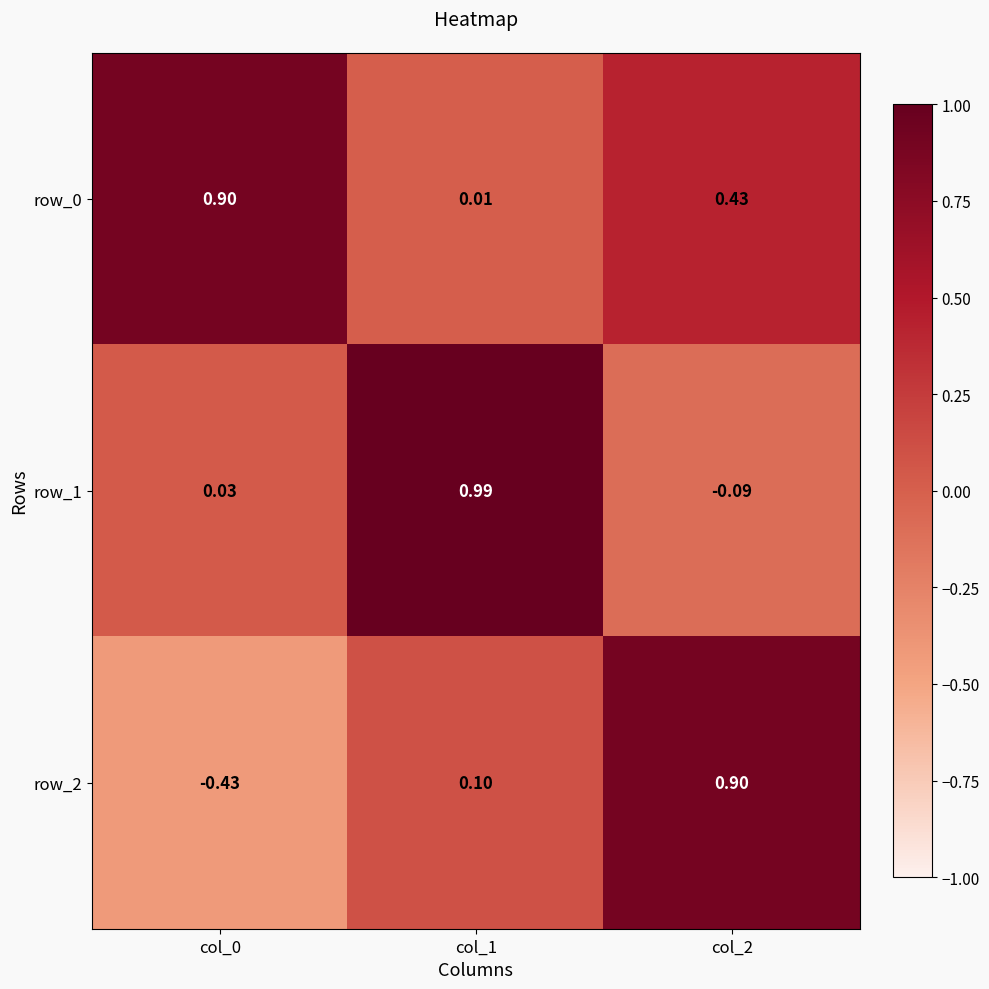

Count the number of categories in the chart.

3